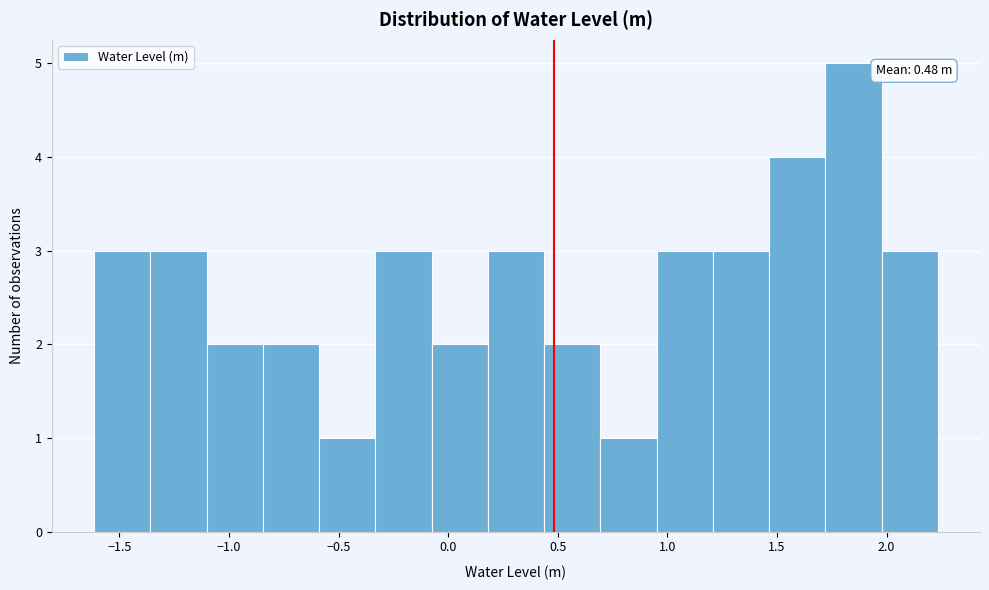

Over which range of the x-axis is the bar tallest?

1.70 to 2.00